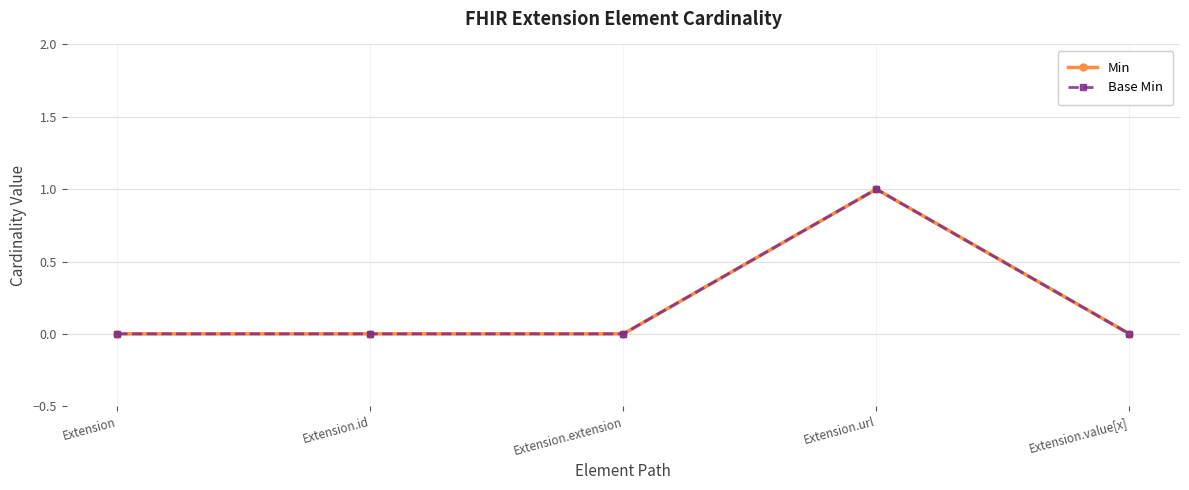

List the labels in order of Base Min value, smallest first.

Extension, Extension.id, Extension.extension, Extension.value[x], Extension.url